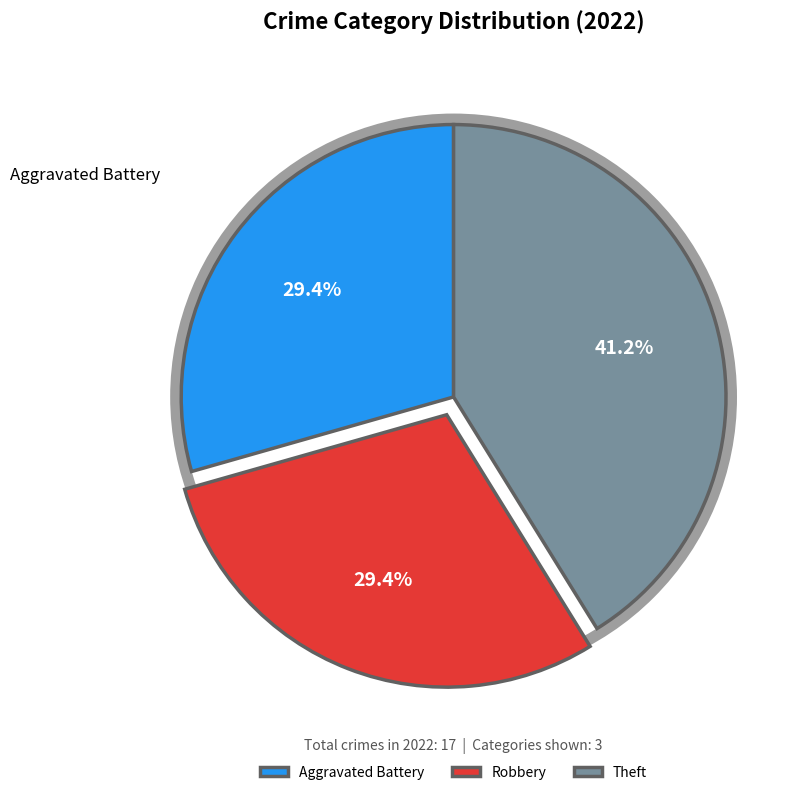

To the nearest percent, what percentage of the pie is Theft?

41%